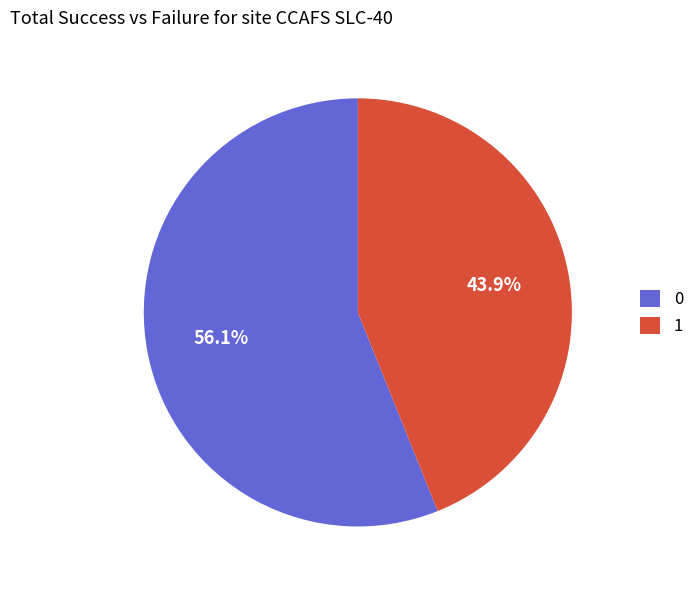

What percentage do 0 and 1 together represent?

100.0%